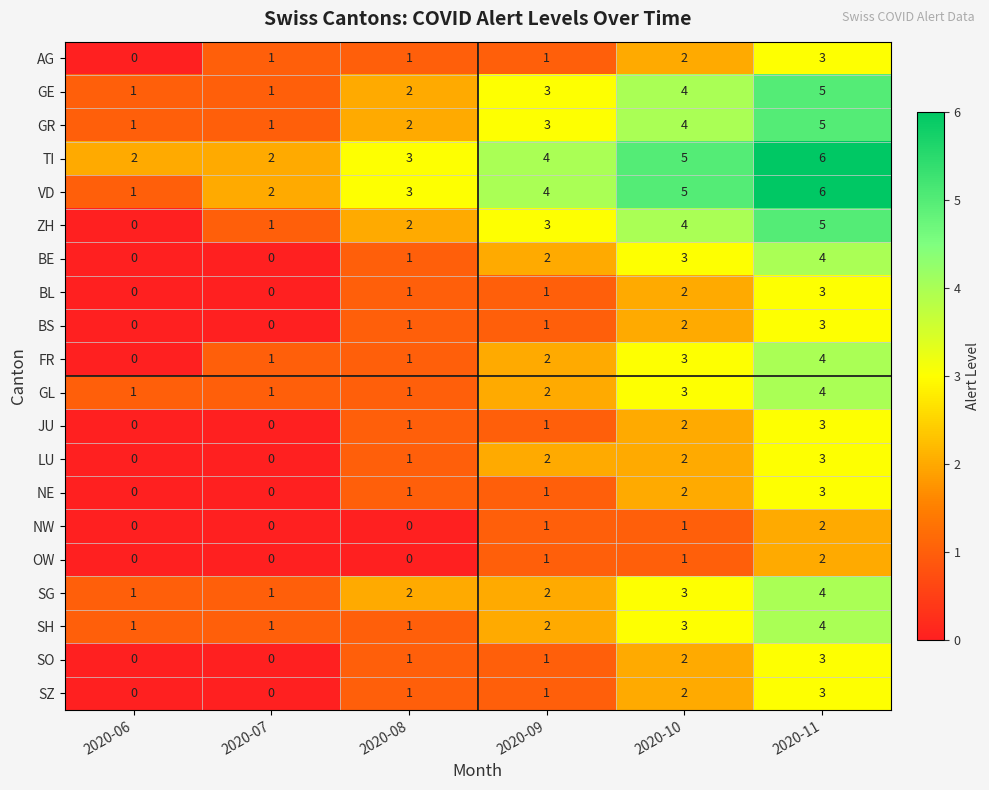

What is the maximum value shown in the chart?

6